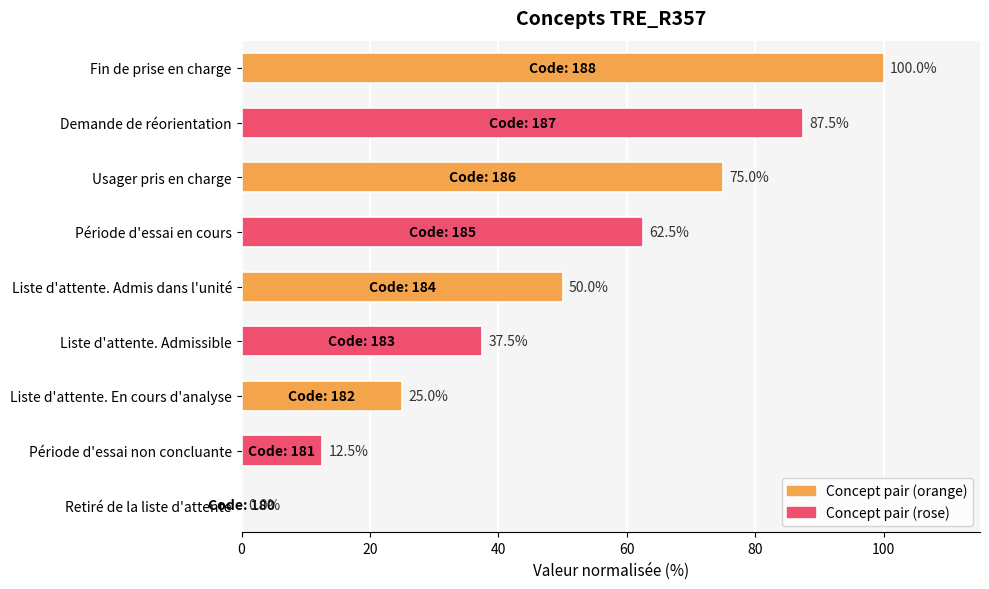

What is the average value?

50.0